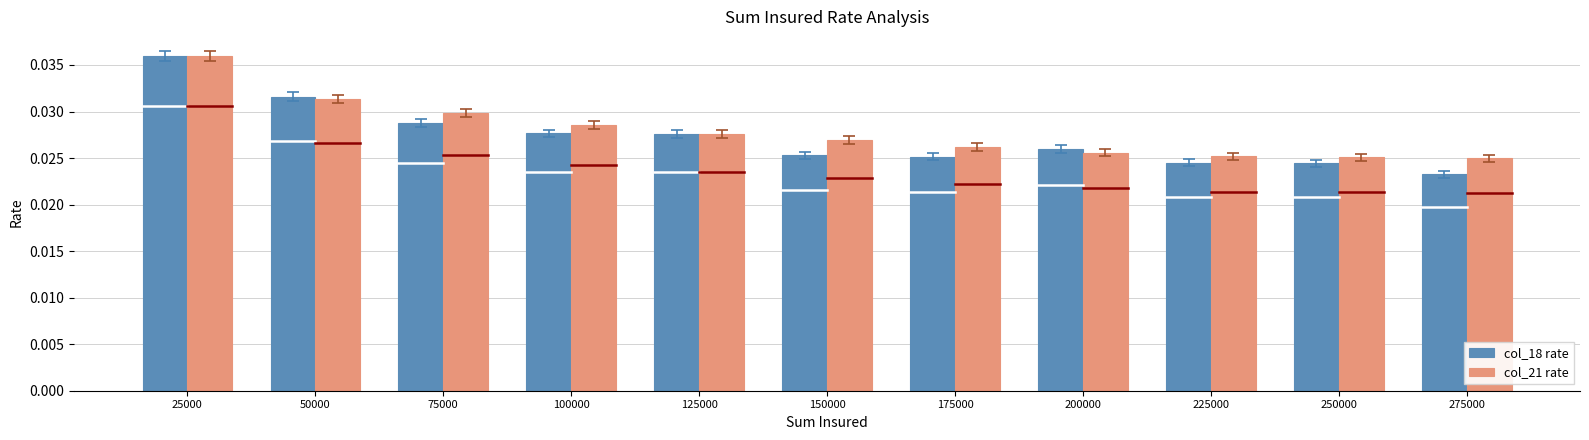

True or false: col_21 rate has a value of 0.1 at 25000.

False